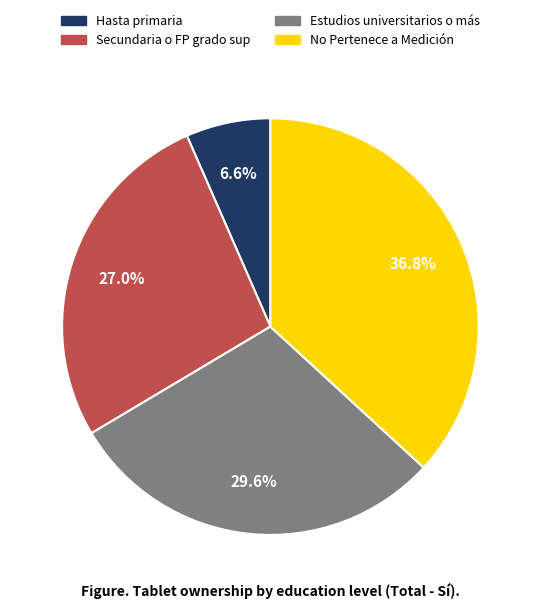

Count the number of slices in the pie.

4